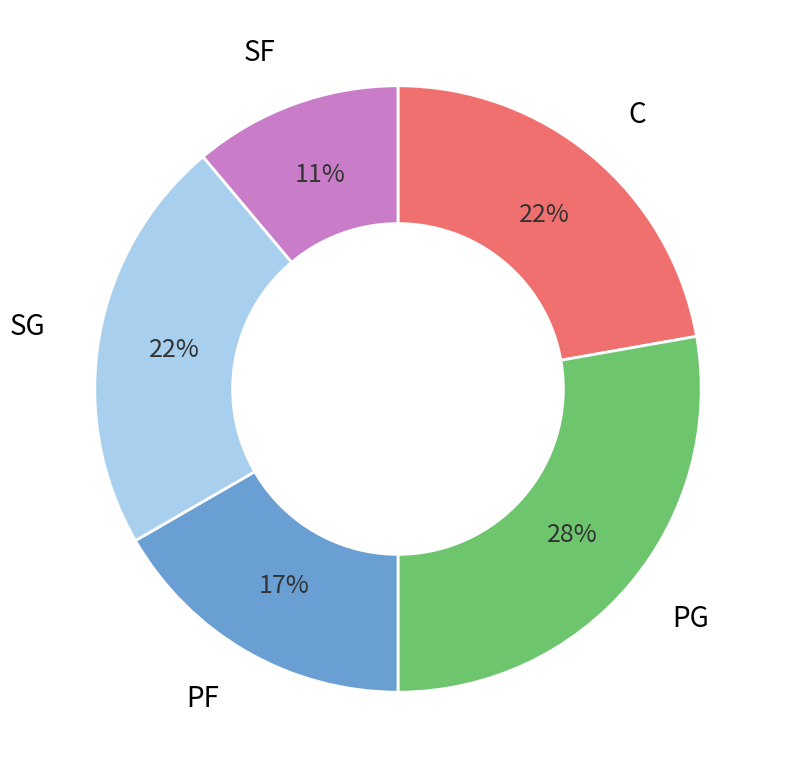

Is it true that C is 22% of the pie?

True